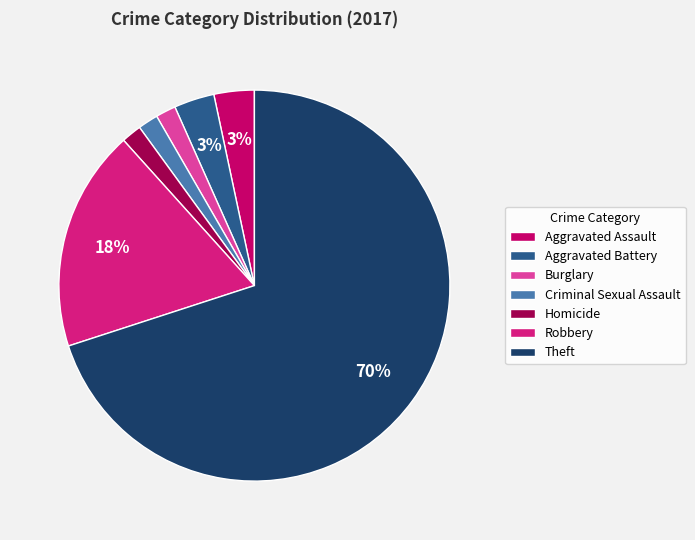

How many segments does this pie chart have?

7